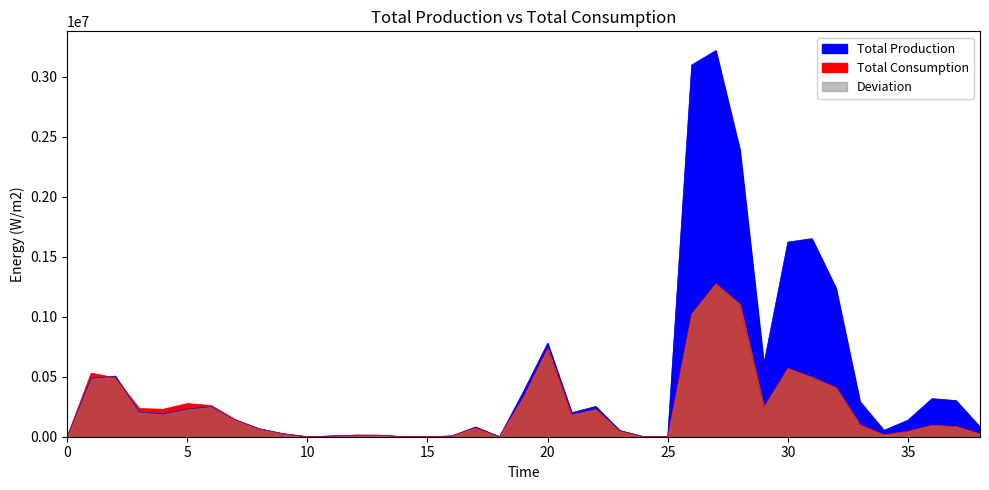

How many lines are shown in the chart?

2